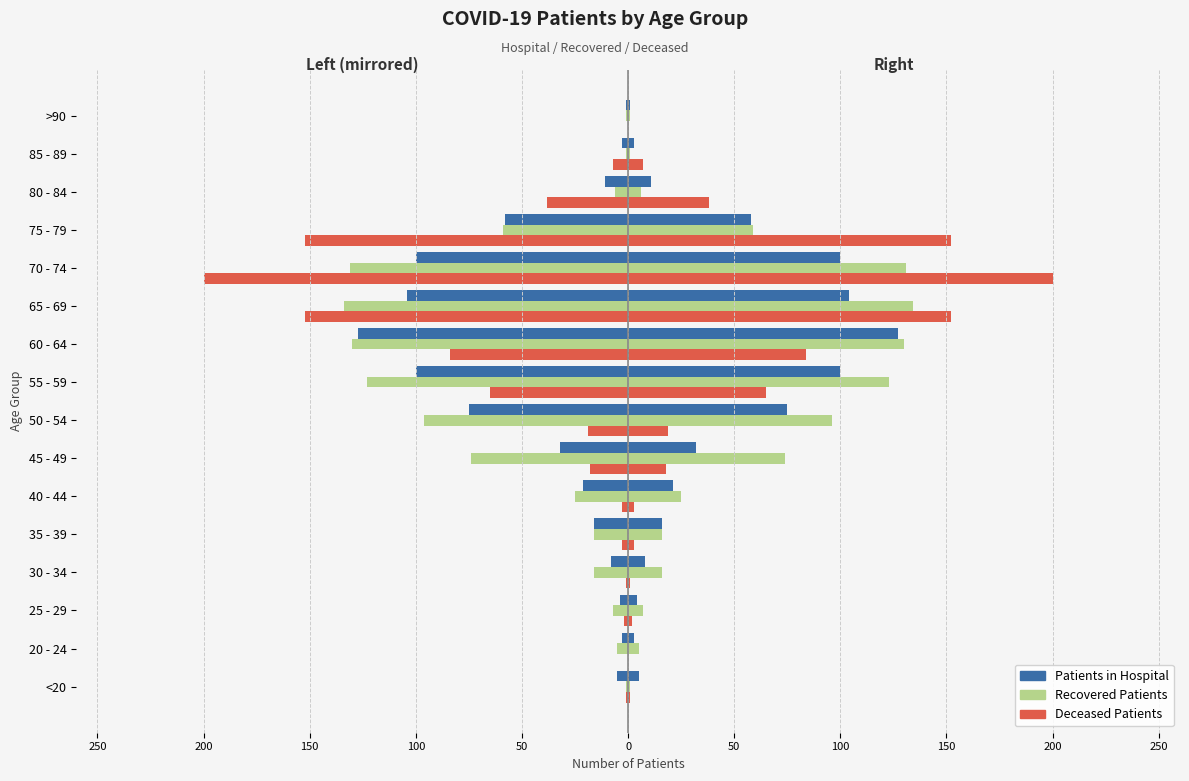

How many bars are there in each group?

3